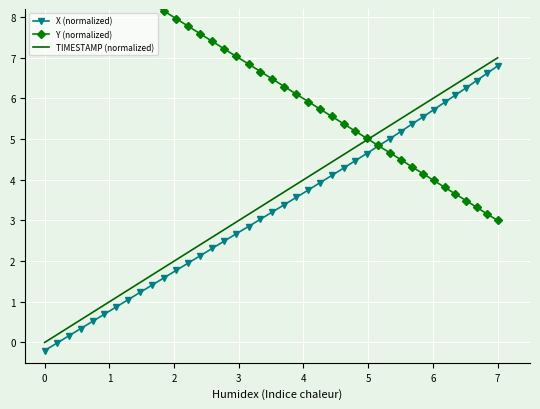

Reading right to left, what are all the values shown in this chart?

X (normalized): 6.8	6.6	6.4	6.3	6.1	5.9	5.7	5.5	5.4	5.2	5.0	4.8	4.6	4.5	4.3	4.1	3.9	3.7	3.6	3.4	3.2	3.0	2.9	2.7	2.5	2.3	2.1	2.0	1.8	1.6	1.4	1.2	1.1	0.9	0.7	0.5	0.3	0.2	-0.0	-0.2
Y (normalized): 3.0	3.2	3.3	3.5	3.7	3.8	4.0	4.2	4.3	4.5	4.7	4.8	5.0	5.2	5.4	5.6	5.7	5.9	6.1	6.3	6.5	6.7	6.8	7.0	7.2	7.4	7.6	7.8	8.0	8.1	8.3	8.5	8.7	8.9	9.1	9.3	9.4	9.6	9.8	10.0
TIMESTAMP (normalized): 7.0	6.8	6.7	6.5	6.3	6.2	6.0	5.8	5.7	5.5	5.3	5.2	5.0	4.8	4.6	4.4	4.3	4.1	3.9	3.7	3.5	3.3	3.2	3.0	2.8	2.6	2.4	2.2	2.0	1.8	1.7	1.5	1.3	1.1	0.9	0.7	0.6	0.4	0.2	0.0